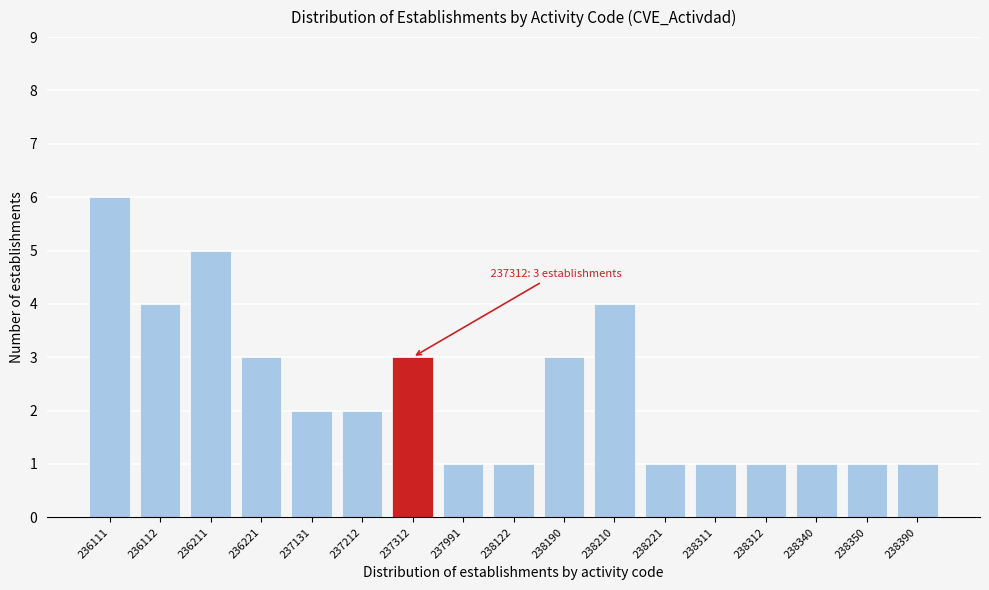

Reading right to left, what are all the values shown in this chart?

238390=1	238350=1	238340=1	238312=1	238311=1	238221=1	238210=4	238190=3	238122=1	237991=1	237312=3	237212=2	237131=2	236221=3	236211=5	236112=4	236111=6